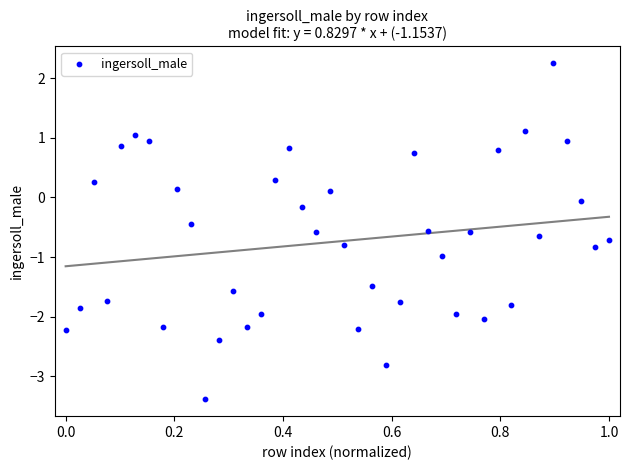

What is the range of Y values (max minus min)?

5.6